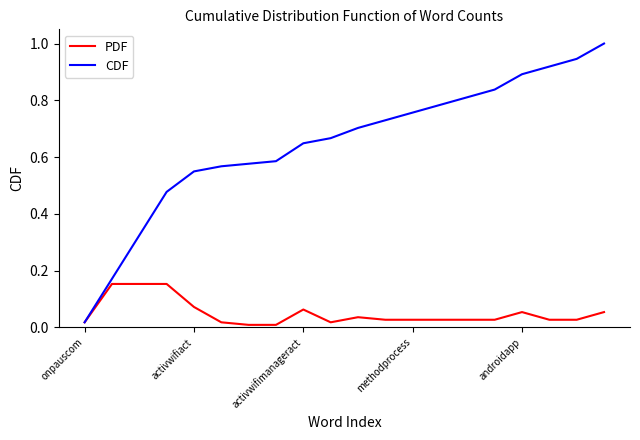

Which series has the largest range (max minus min)?

CDF